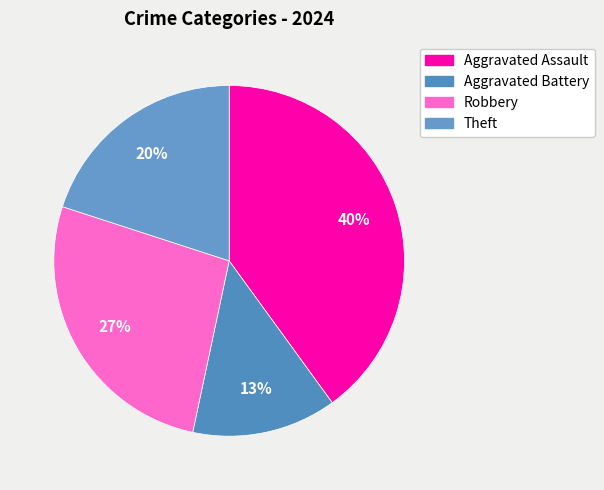

Is Theft the majority of the pie?

No